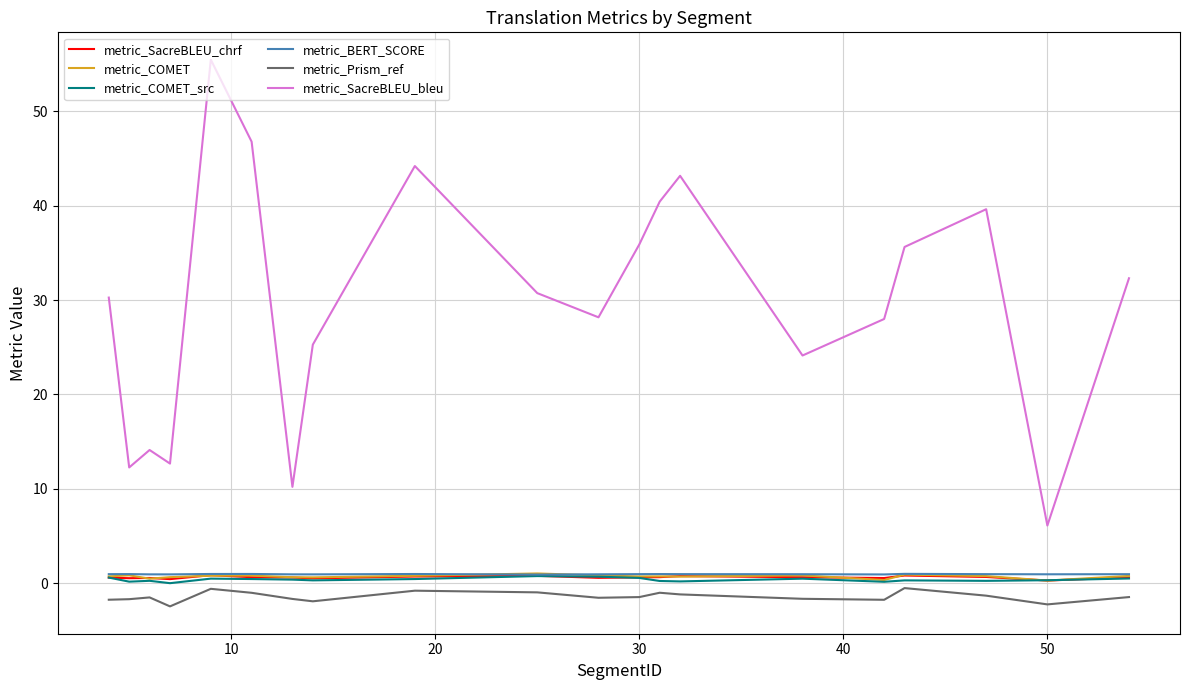

True or false: metric_SacreBLEU_chrf and metric_Prism_ref cross at least once.

False